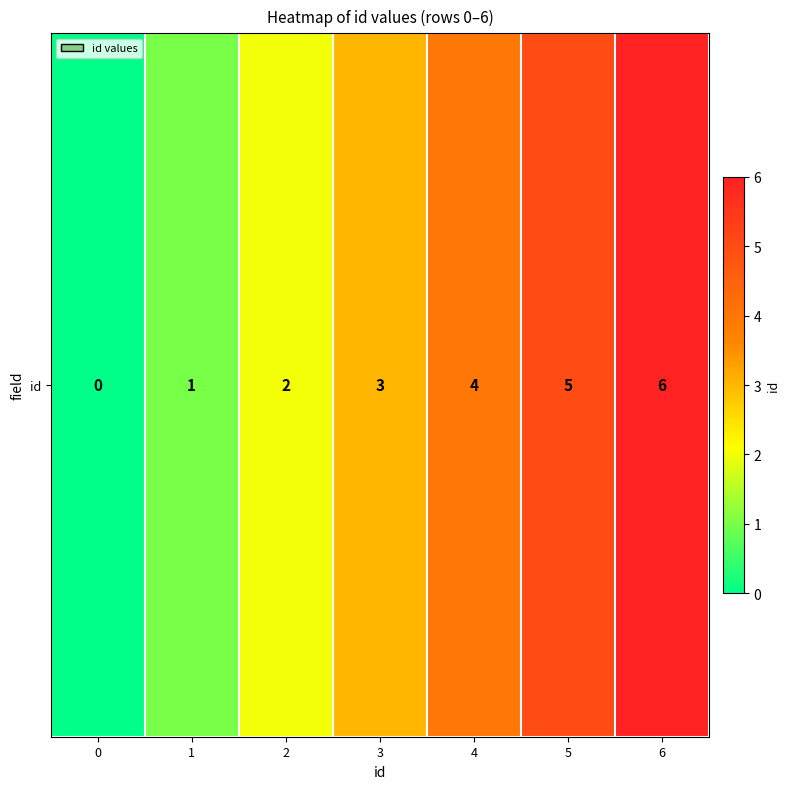

The chart shows a value of 5 at 5. True or false?

True